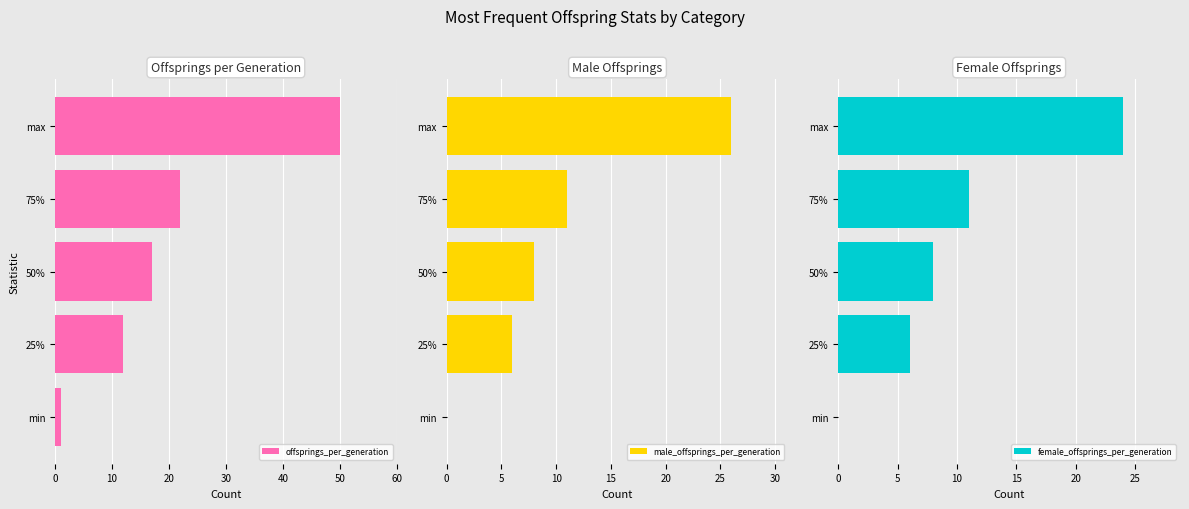

What is the sum of all male_offsprings_per_generation values?

51